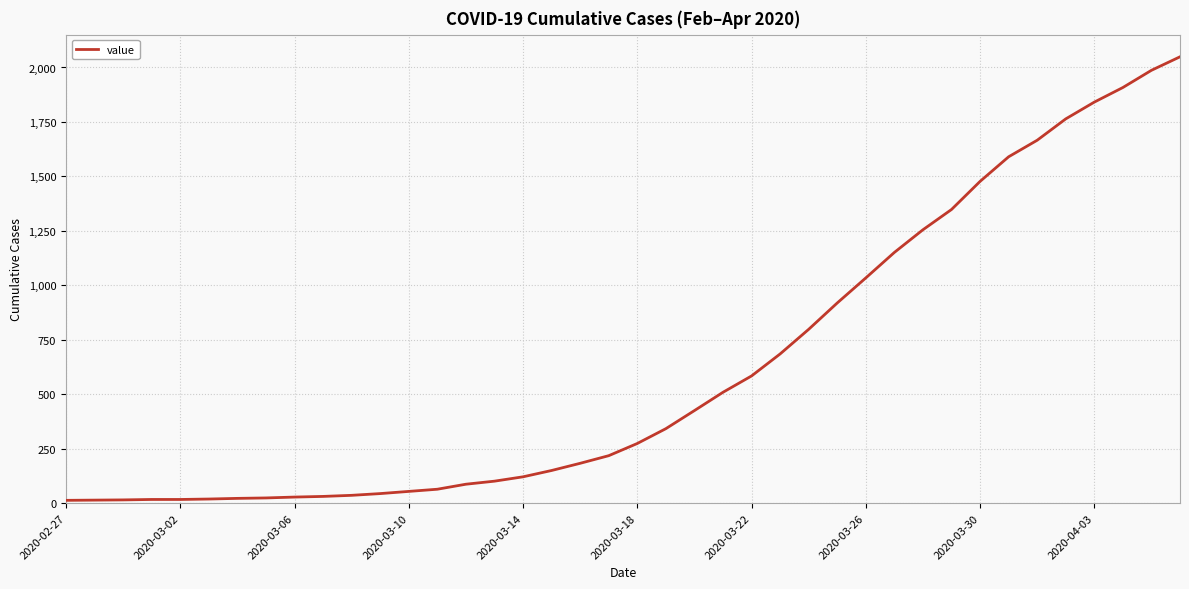

What is the difference between the maximum and minimum values?

2036